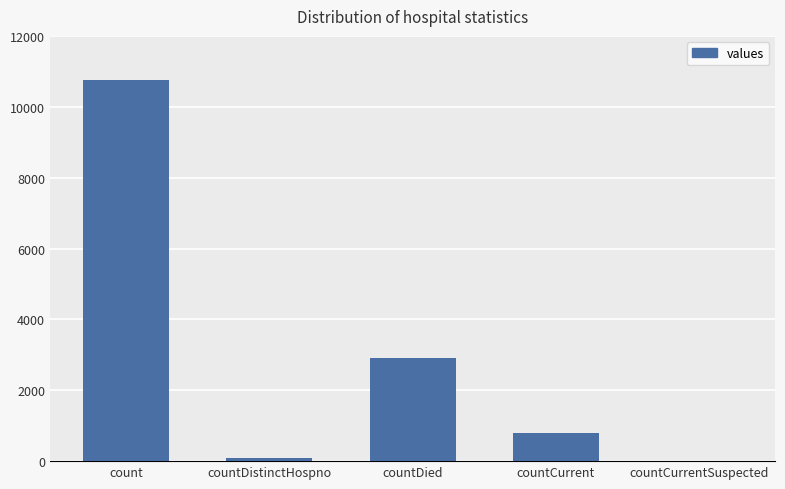

What is the greatest value displayed?

10763